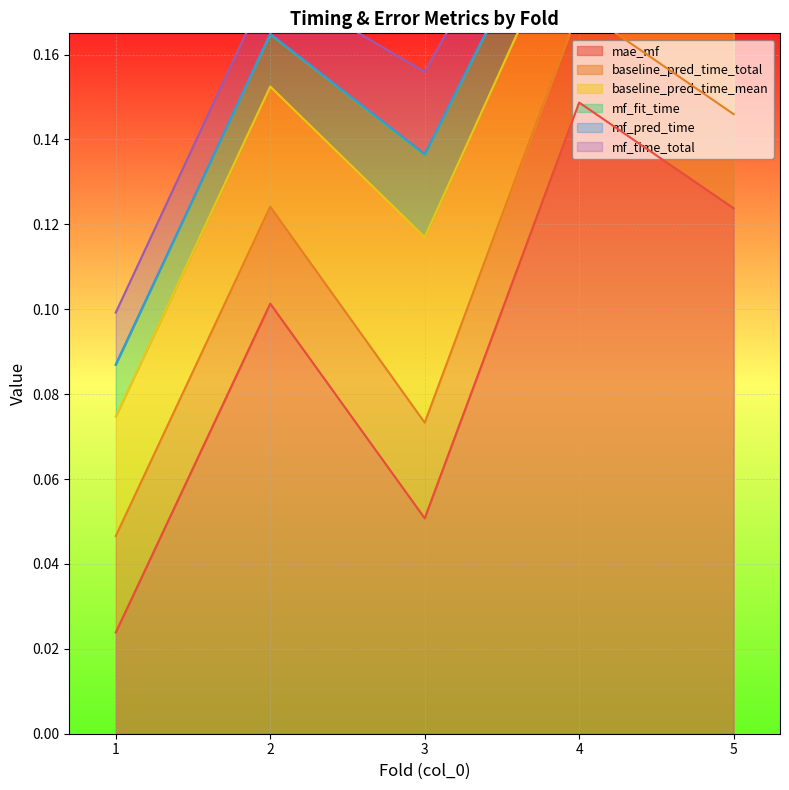

True or false: mf_fit_time and mae_mf intersect in this chart.

False